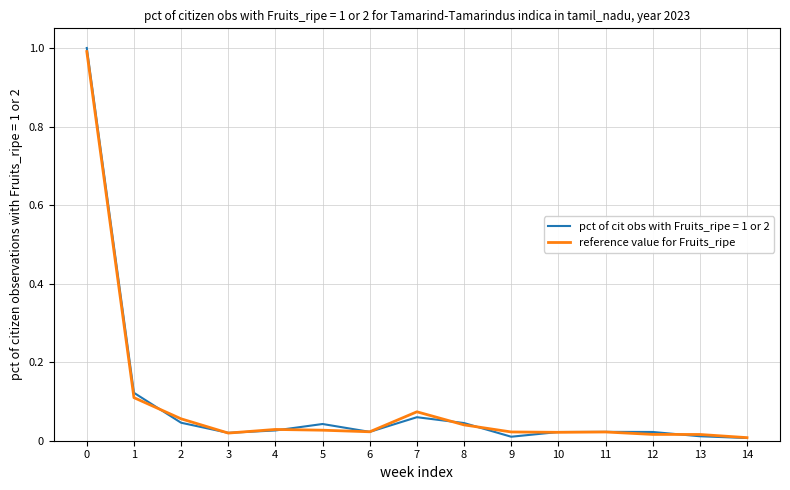

What is the maximum value shown in the chart?

1.0